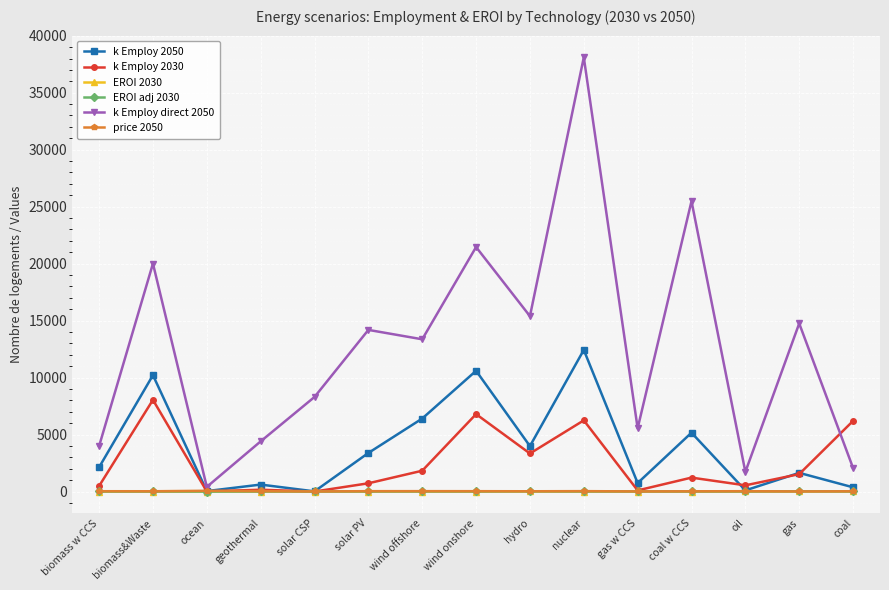

Which series has the largest range (max minus min)?

k Employ direct 2050